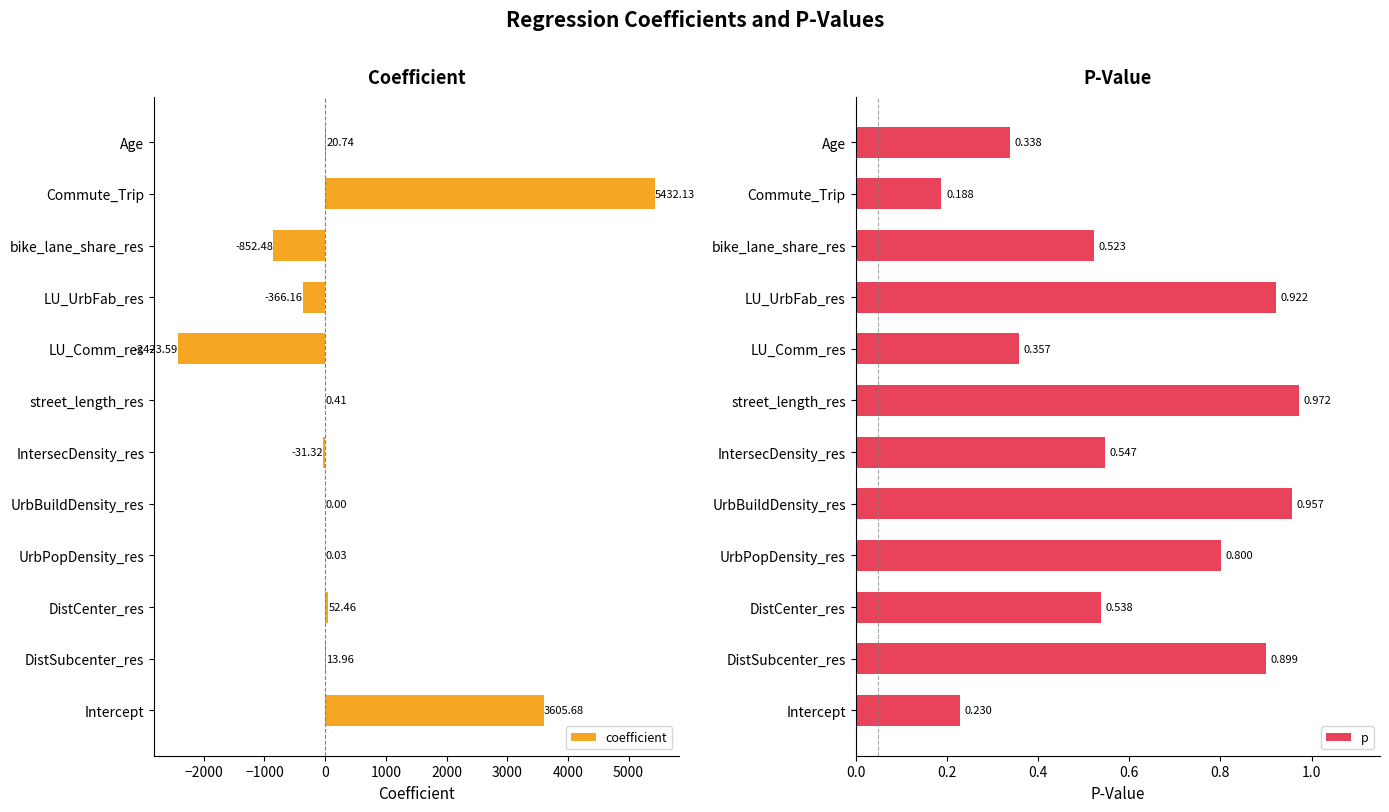

At how many categories does at least one series exceed 4930?

1